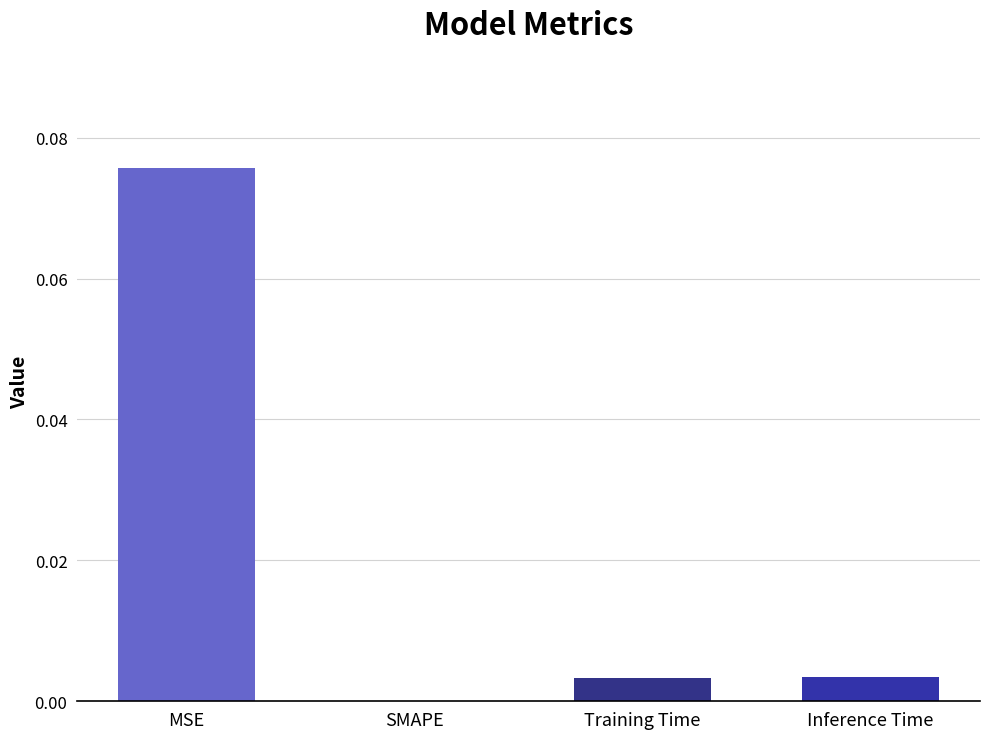

The value at SMAPE is 0.0. True or false?

True